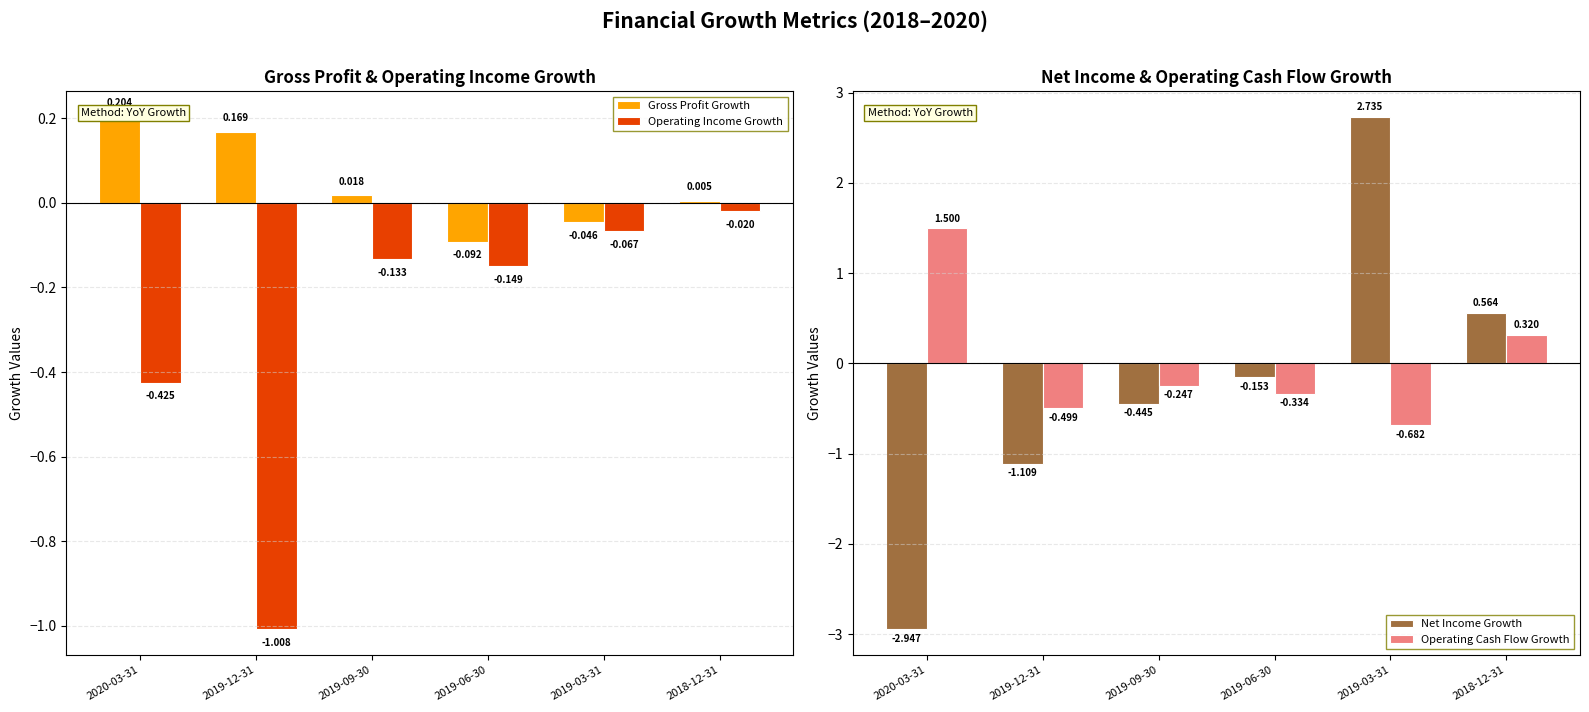

How many values in the Net Income Growth series are below 0?

4